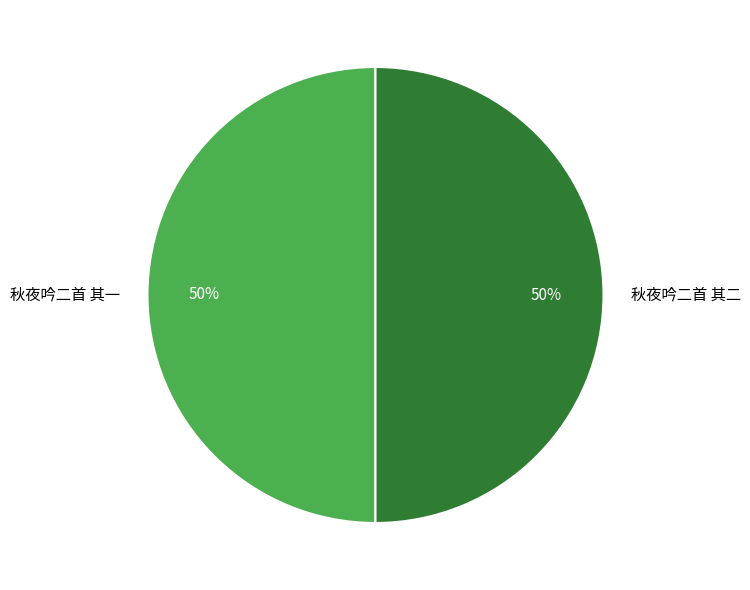

Approximately how many times larger is the value at 秋夜吟二首 其二 compared to 秋夜吟二首 其一?

1.0